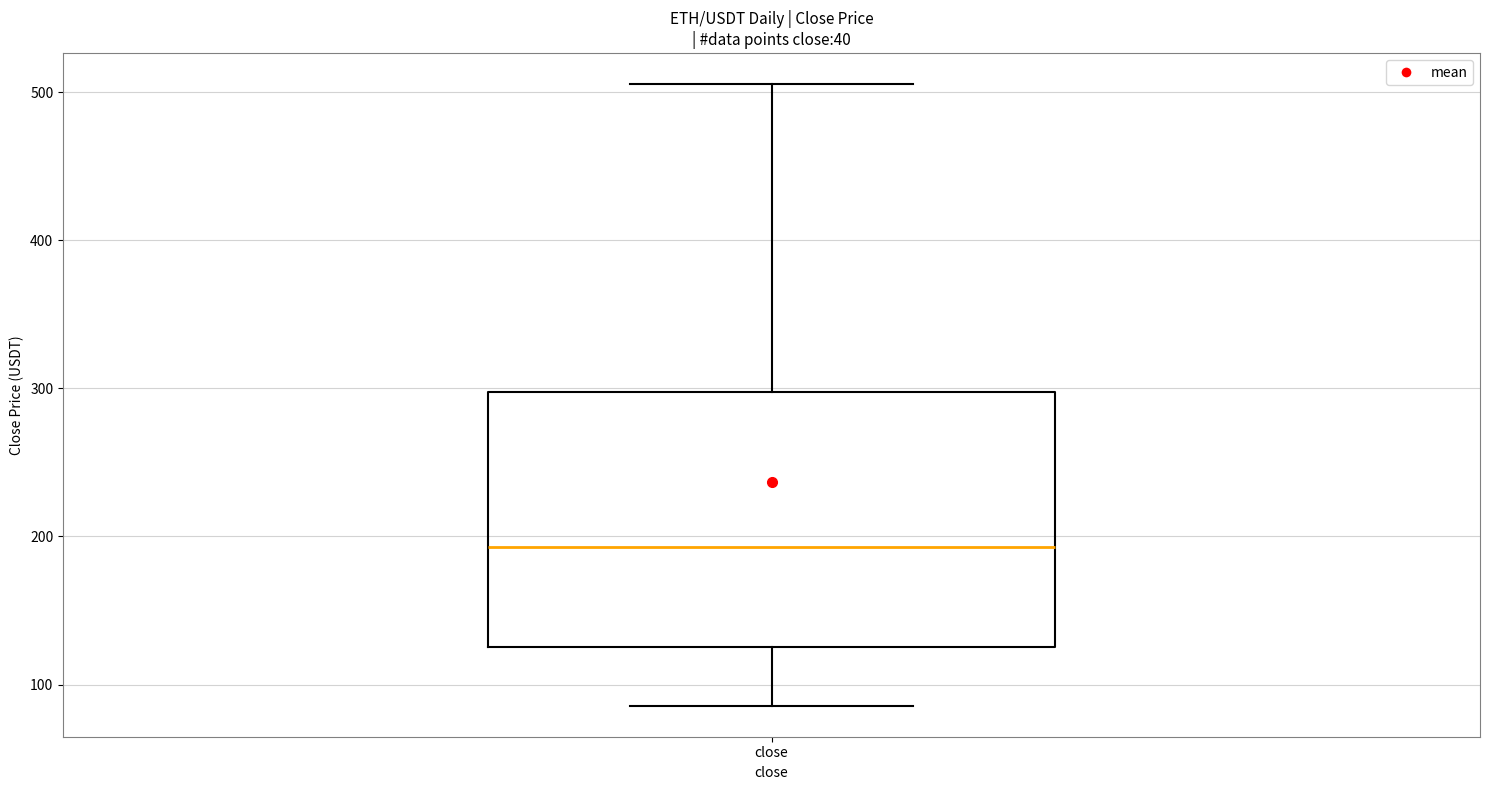

Read this box plot against the y-axis: the position of the median line, the range covered by the box, and the ends of both whiskers. The values are not printed on the chart, so give them approximately, as read against the axis.

median 190, box 130 to 300, whiskers 90 to 510